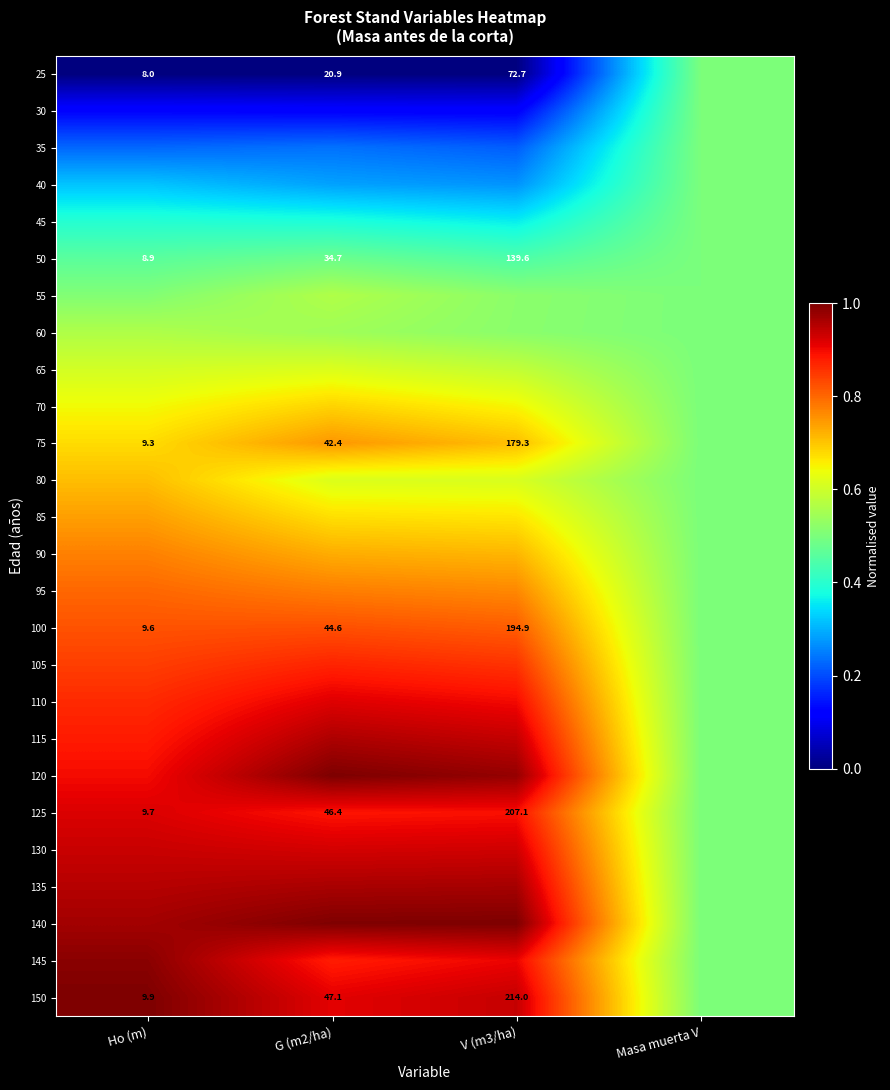

The value of 65 at V (m3/ha) is 0.2. True or false?

False